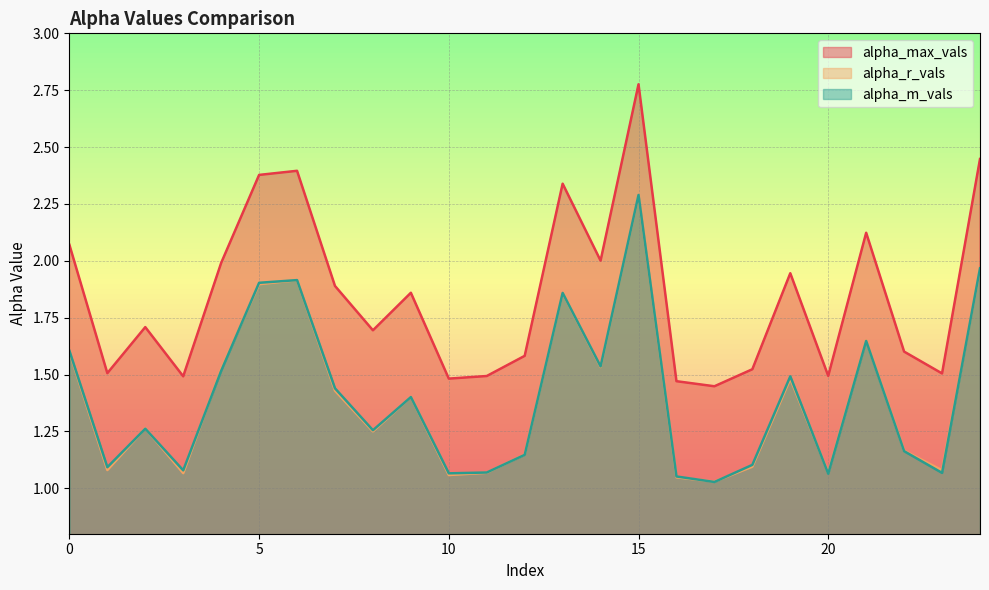

What is the spread (max minus min) of values at 15?

0.5